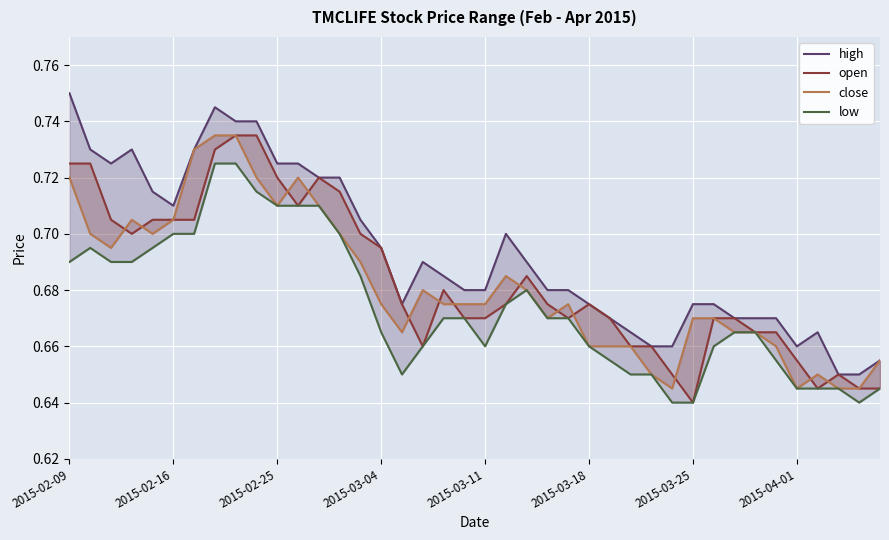

Between 2015-02-09 and 2015-04-01, which is larger?

2015-02-09